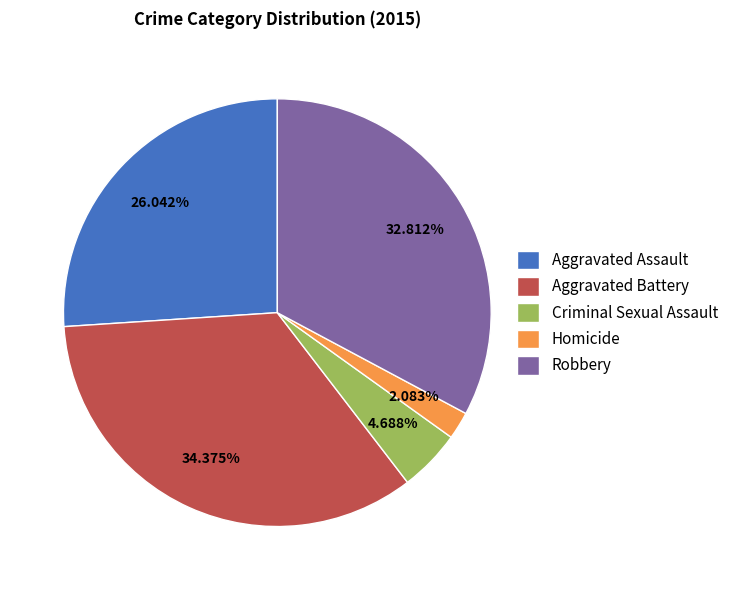

What is the ratio of the value at Robbery to the value at Criminal Sexual Assault?

7.0